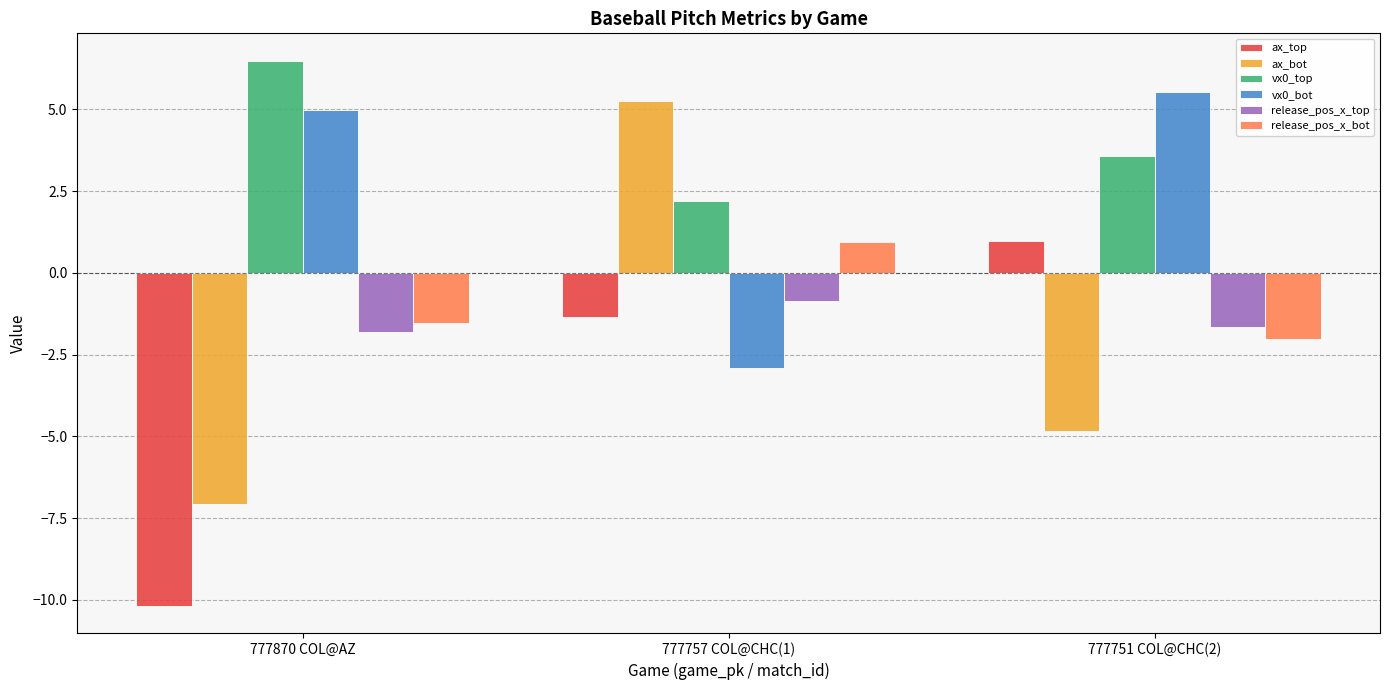

What is the sum of all ax_top values?

-10.5